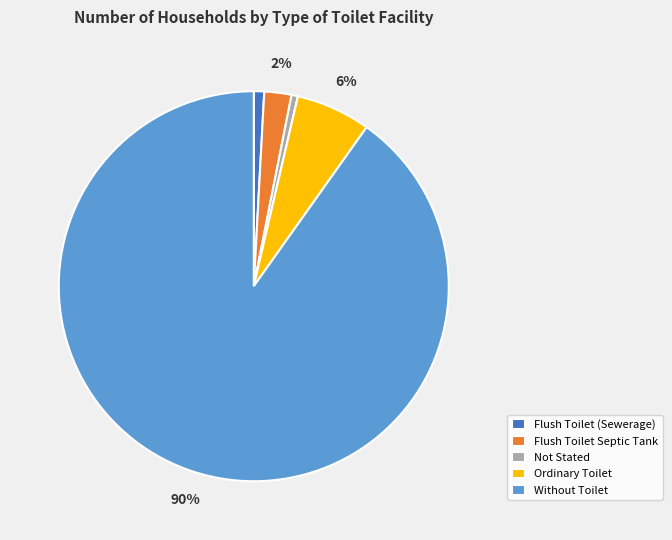

Which has a higher value, Flush Toilet Septic Tank or Not Stated?

Flush Toilet Septic Tank